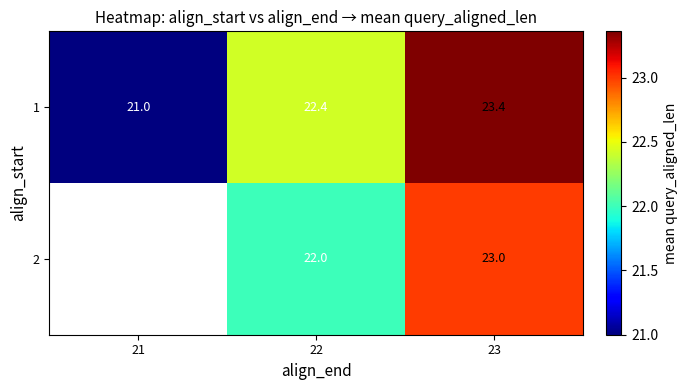

What is the spread (max minus min) of values at 23?

0.4